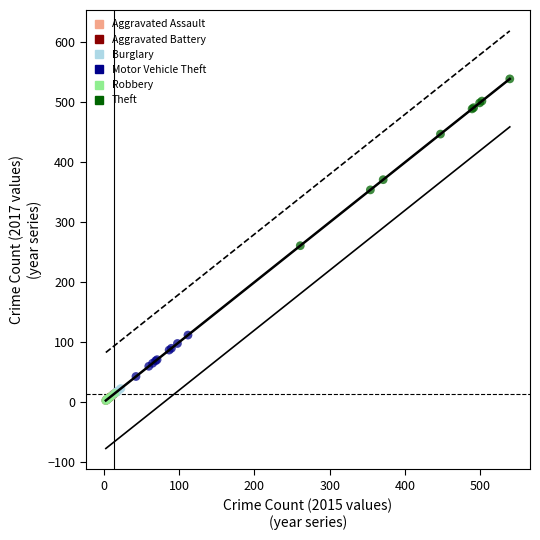

Which series contains the highest Y value?

Theft